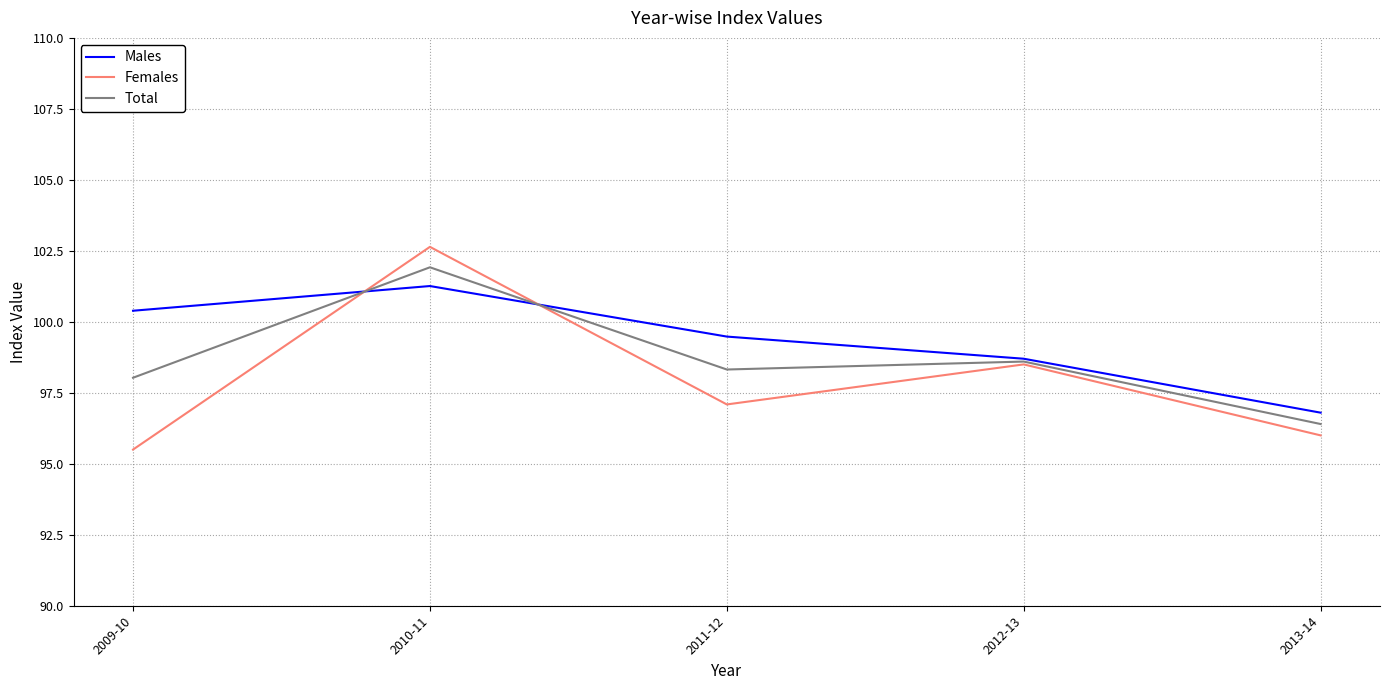

True or false: Females and Total intersect in this chart.

True